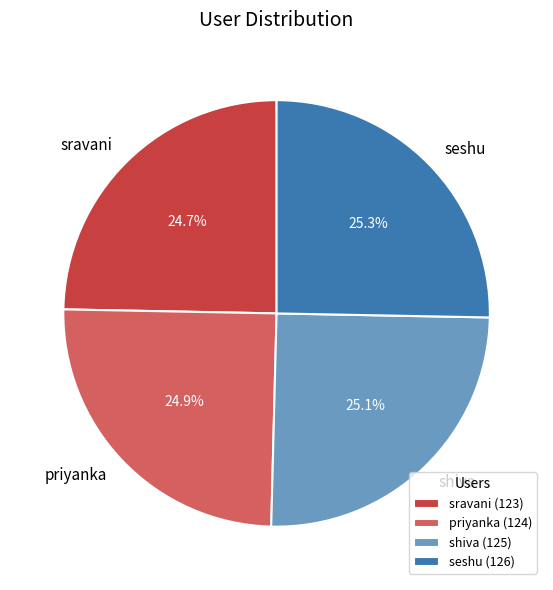

The seshu slice represents 25% of the pie. True or false?

True